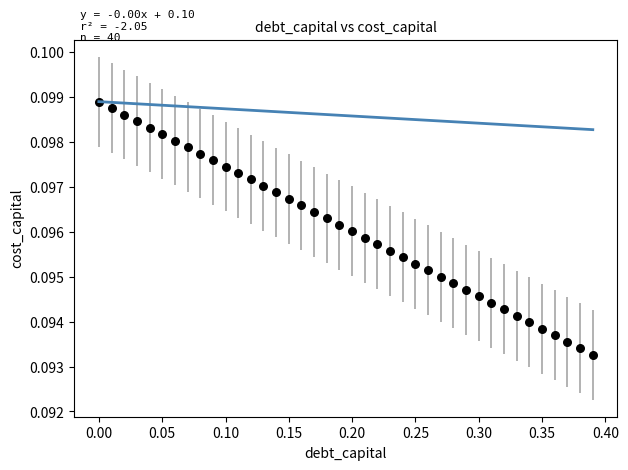

What is the range of X values (max minus min)?

0.4